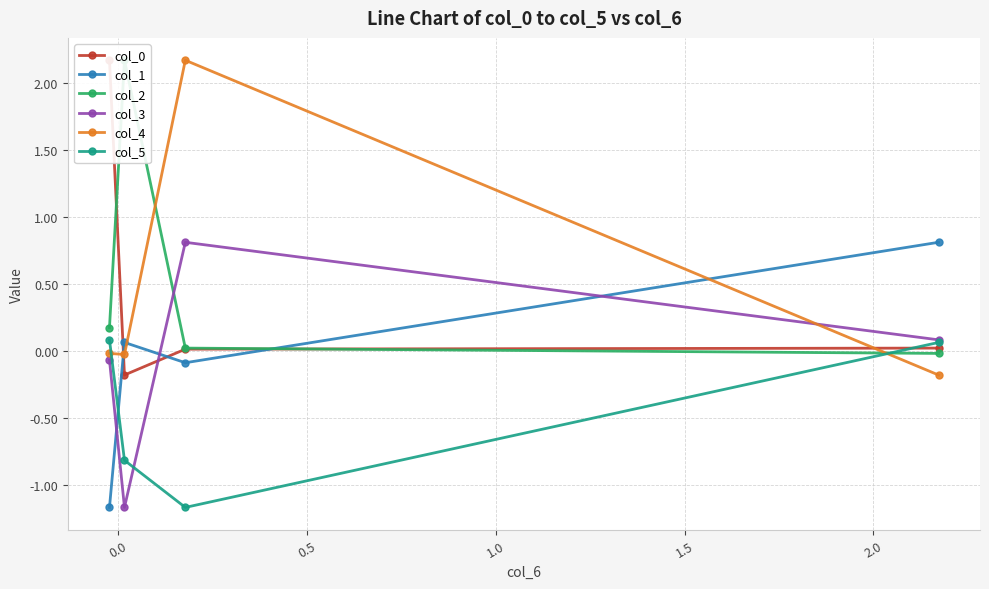

How many values in the col_0 series exceed 0?

3